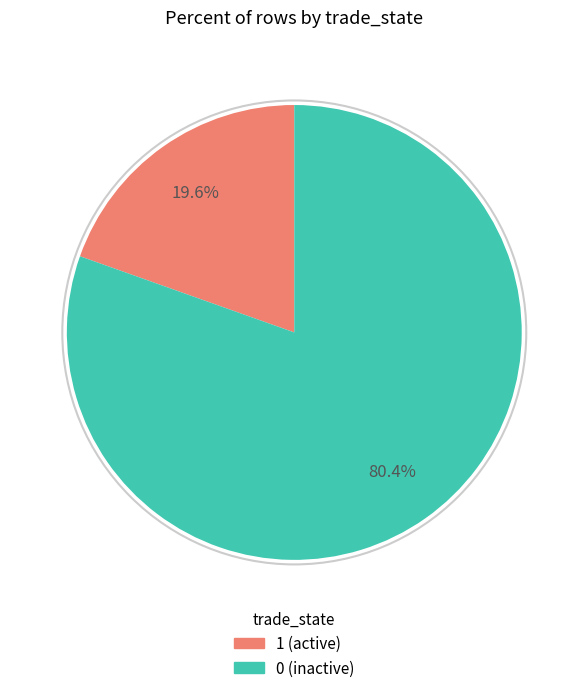

Is there any slice that represents more than half of the pie?

Yes